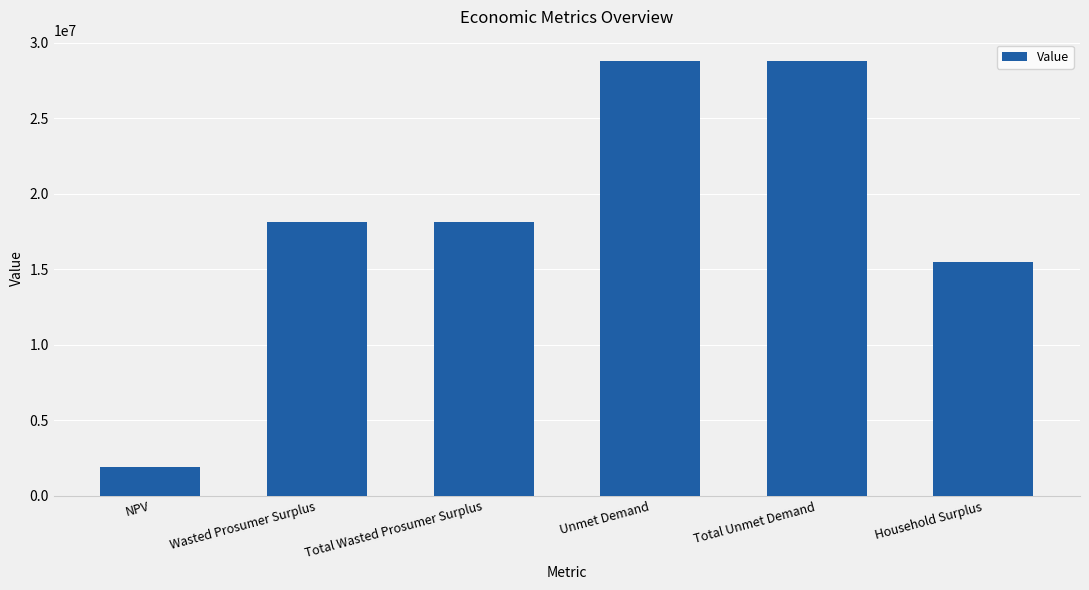

What is the sum of all values?

111089714.0